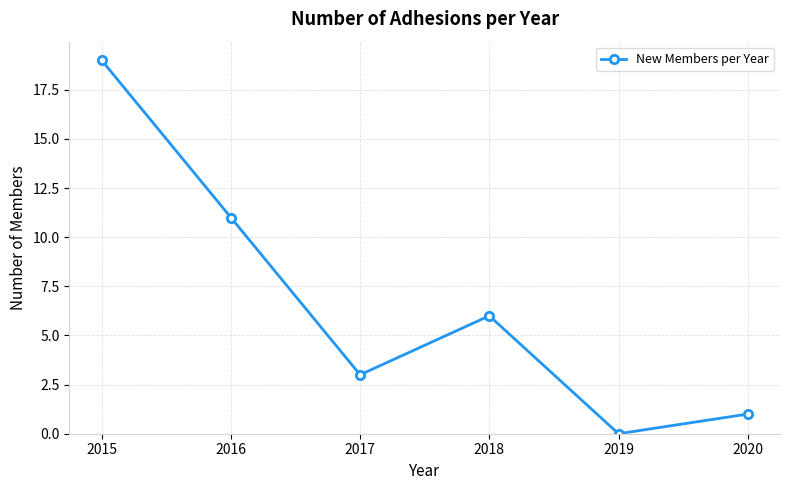

Read the value at 2015, to the nearest 10.

20